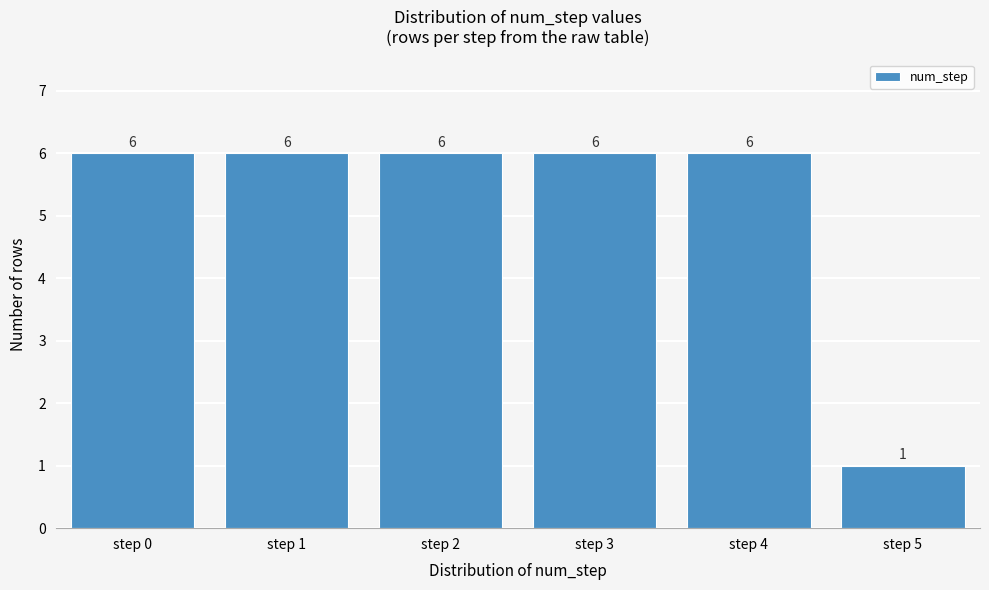

Reading left to right, extract all data points from this chart.

6	6	6	6	6	1